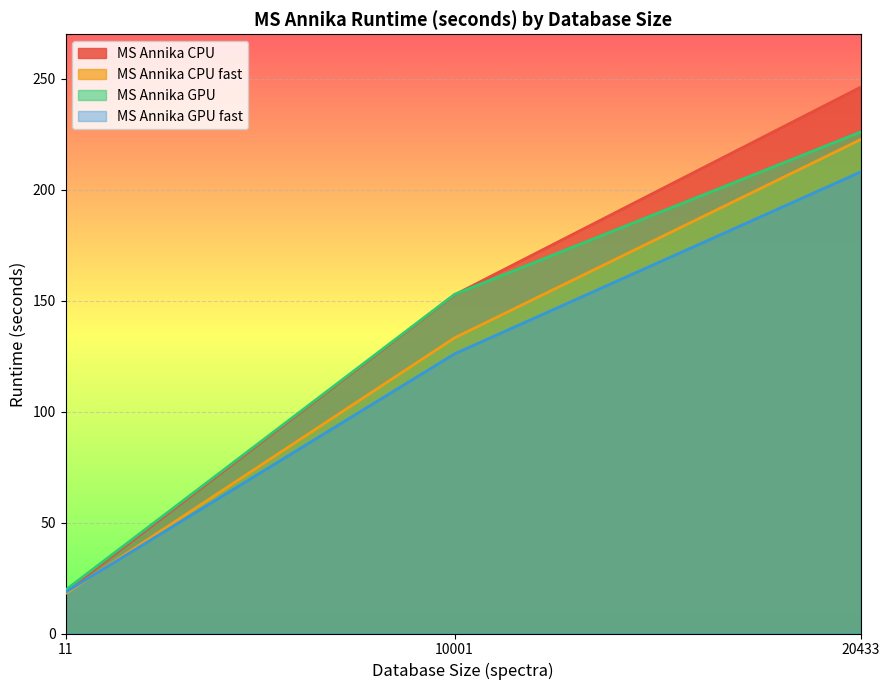

True or false: MS Annika GPU fast has a value of 208.0 at 20433.

True